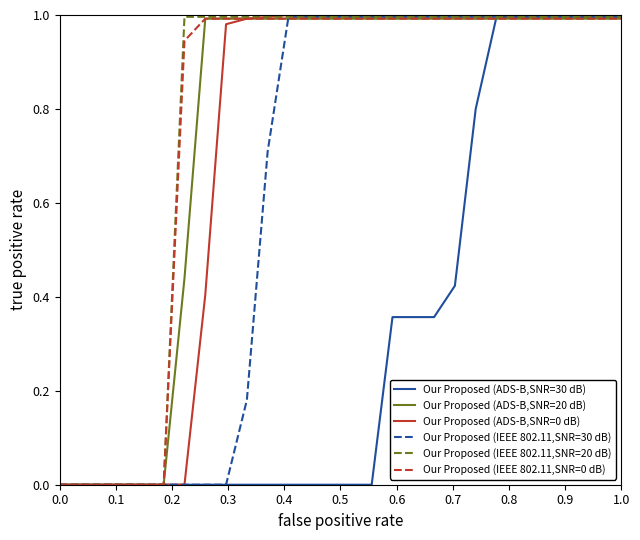

Which series has the largest total across all categories?

Our Proposed (IEEE 802.11,SNR=20 dB)